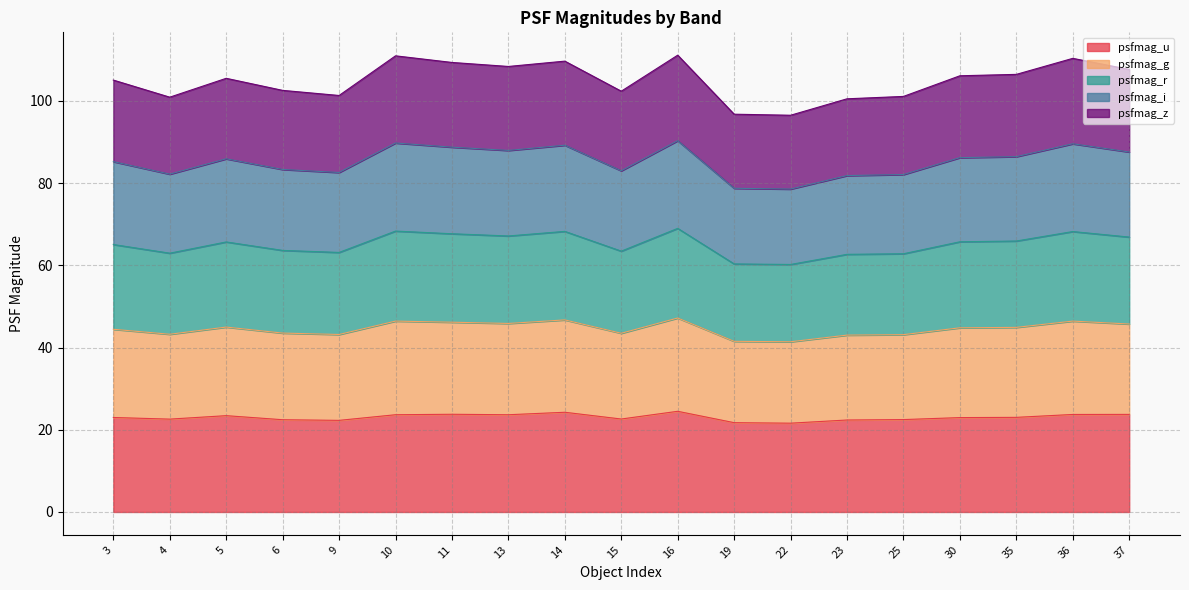

What is the total value across all series at 23?

100.5